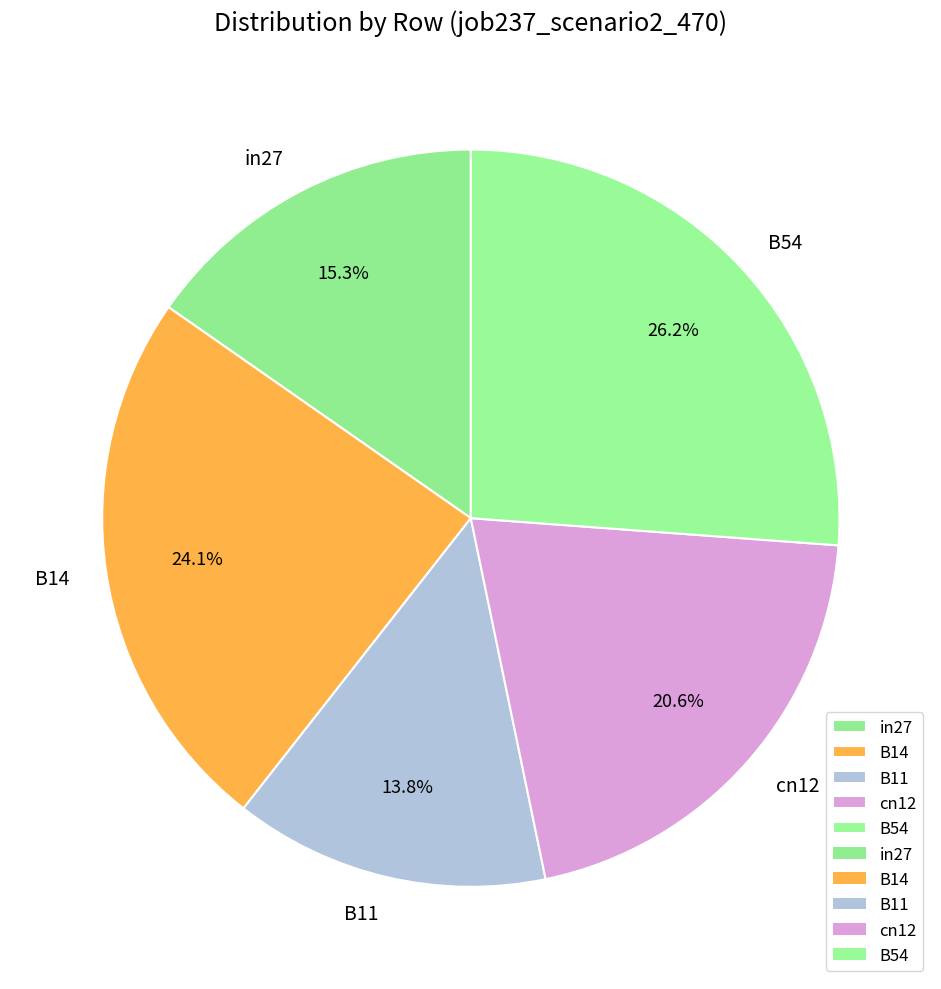

Is there a majority slice in this chart?

No